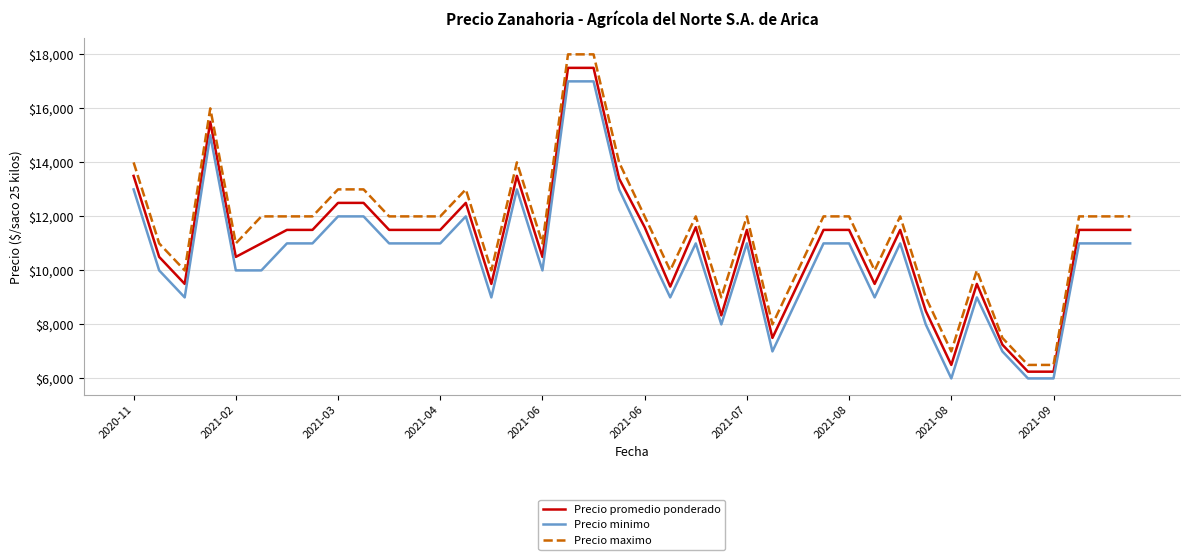

What is the difference between the maximum and minimum values in the Precio minimo series?

11000